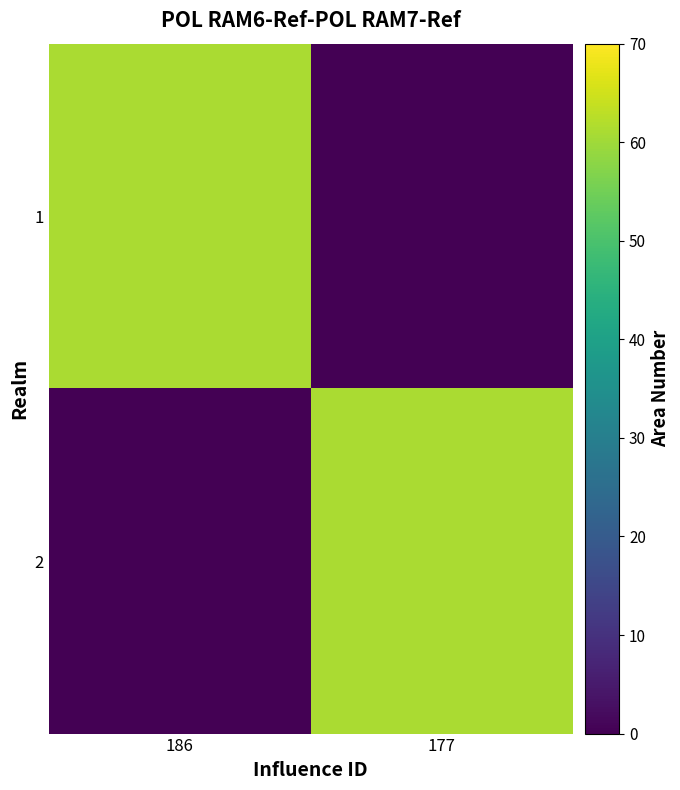

Reading left to right, transcribe all the data shown in this chart.

1: 186=61	177=0
2: 186=0	177=61